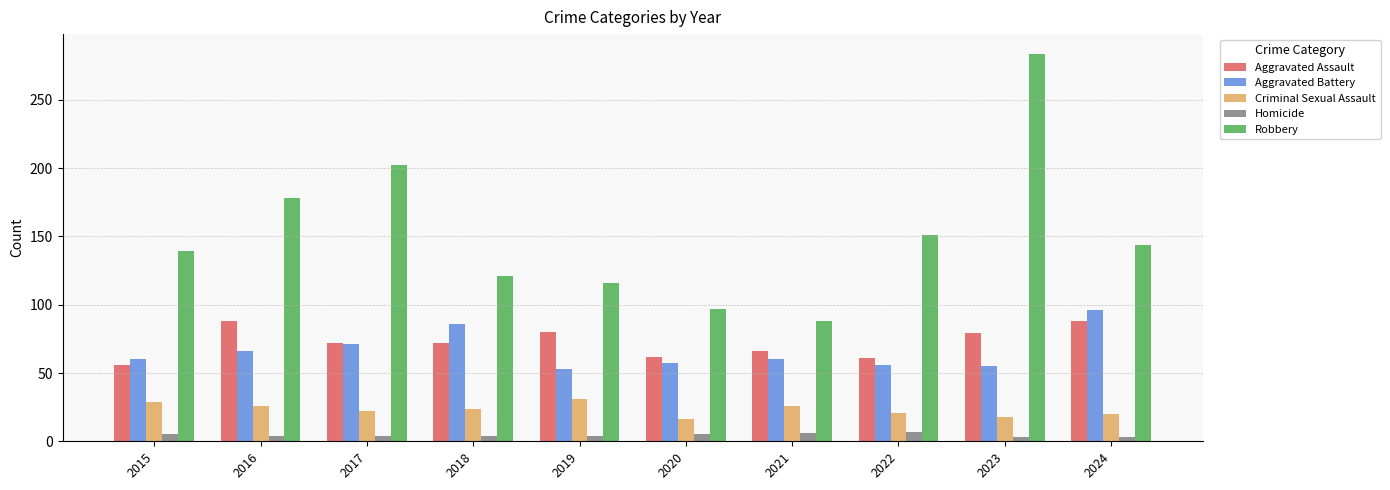

At how many categories does at least one series exceed 90?

9